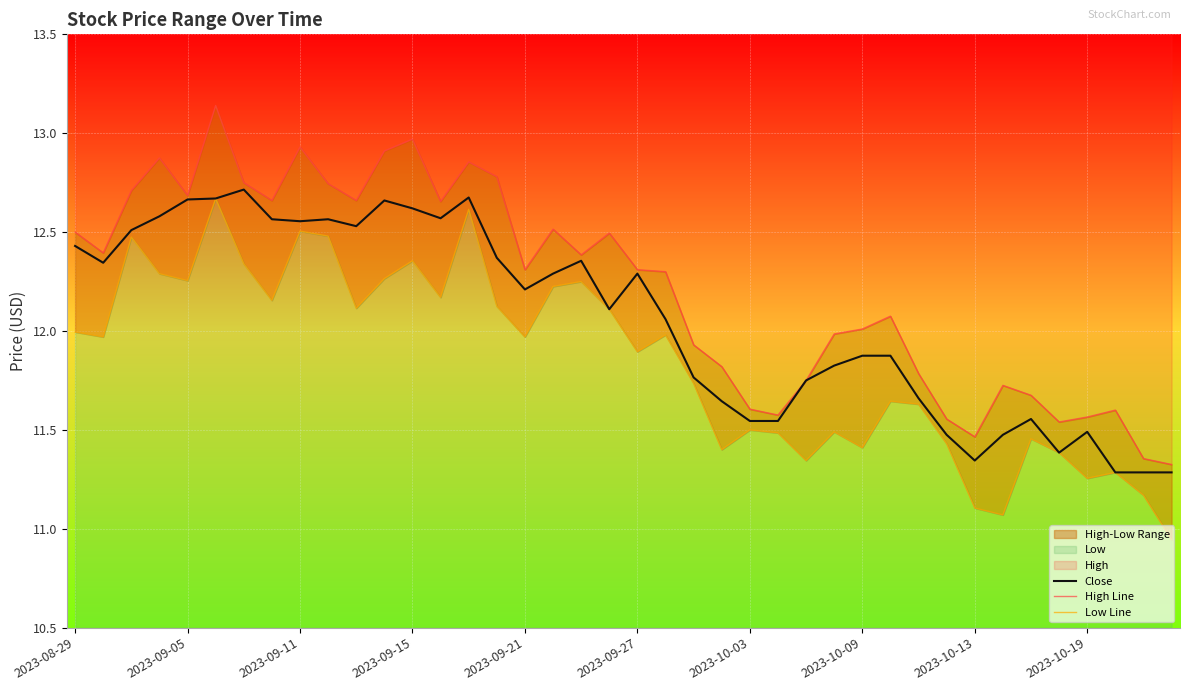

True or false: High Line has more than 1 interior local peaks.

True